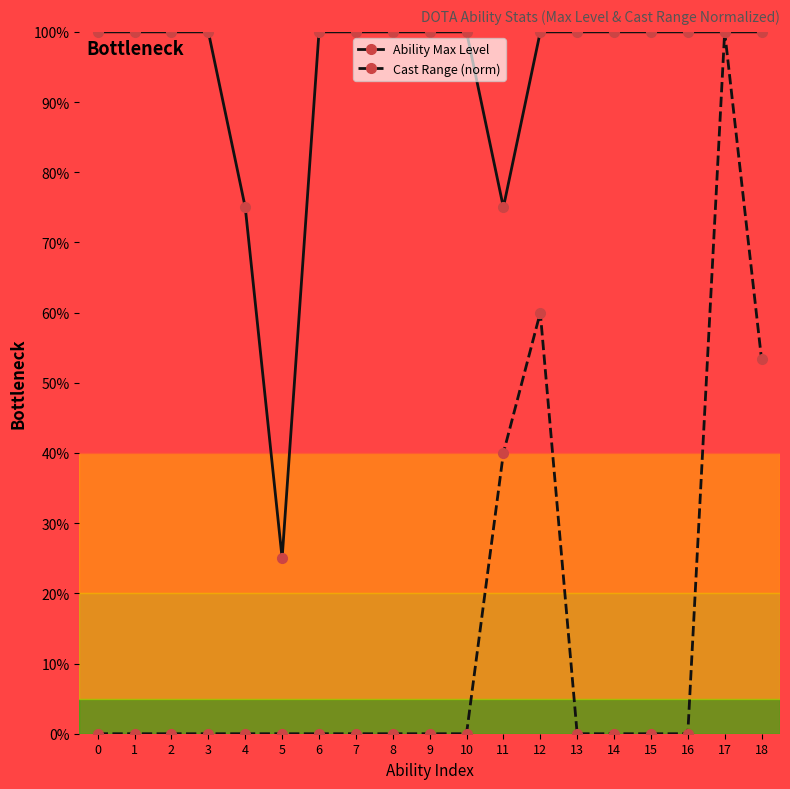

Rank the series at 10 from lowest to highest value.

Cast Range (norm), Ability Max Level